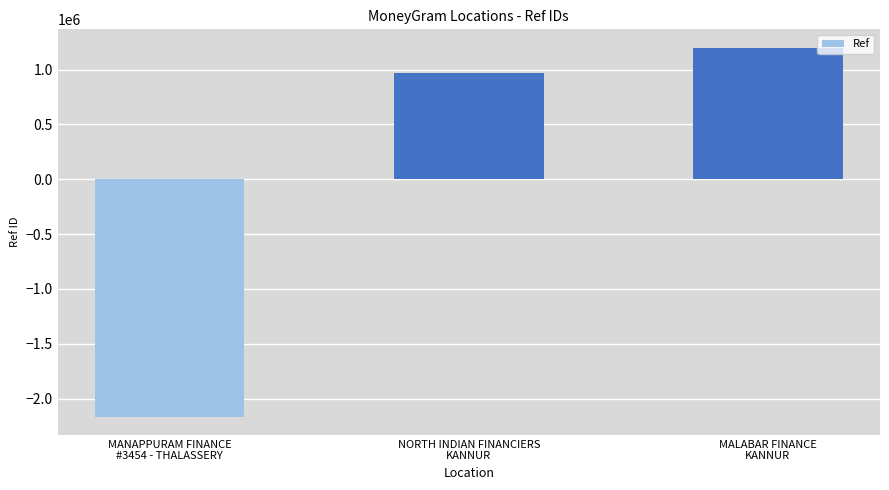

What is the label of the 1st bar from the right?

MALABAR FINANCE
KANNUR